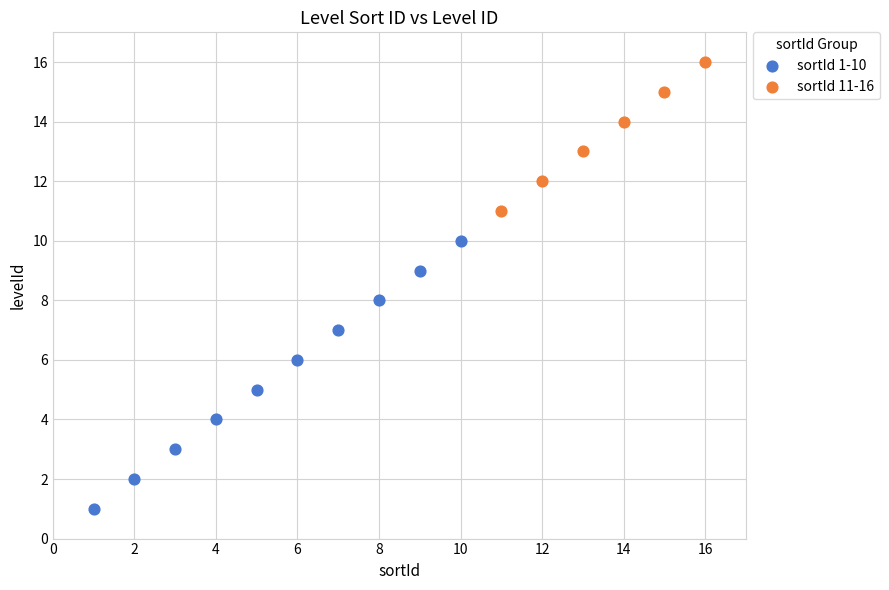

Which series contains the highest Y value?

sortId 11-16